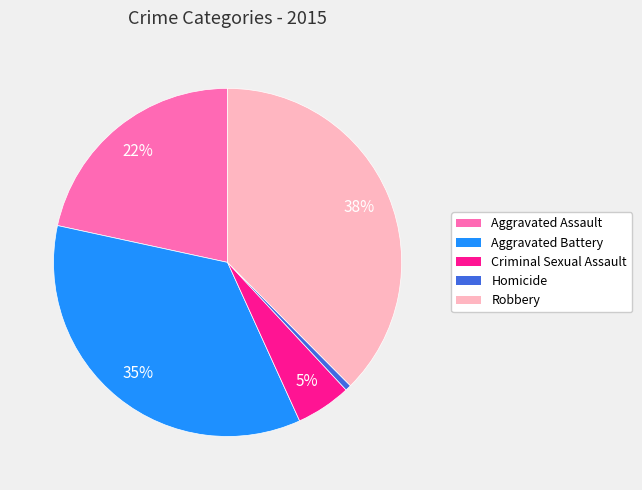

Which has a higher value, Criminal Sexual Assault or Aggravated Battery?

Aggravated Battery